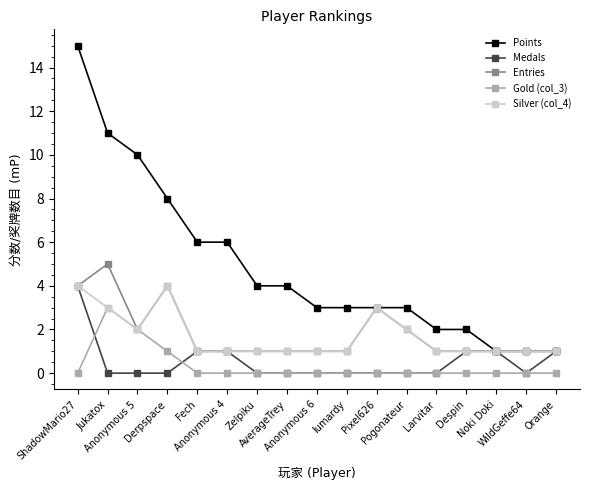

Which series has the largest total across all categories?

Points